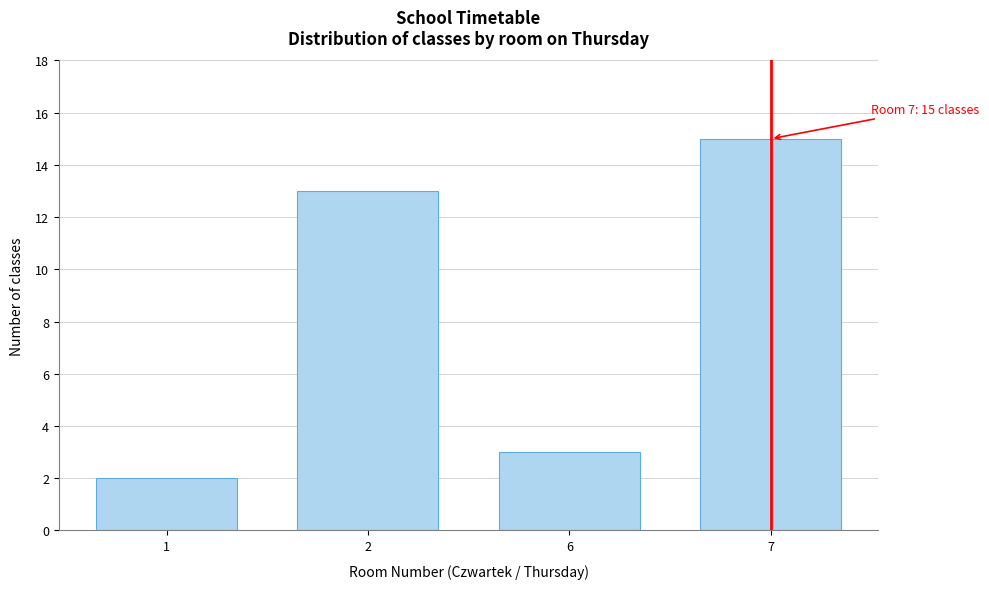

Reading right to left, what are all the values shown in this chart?

15	3	13	2